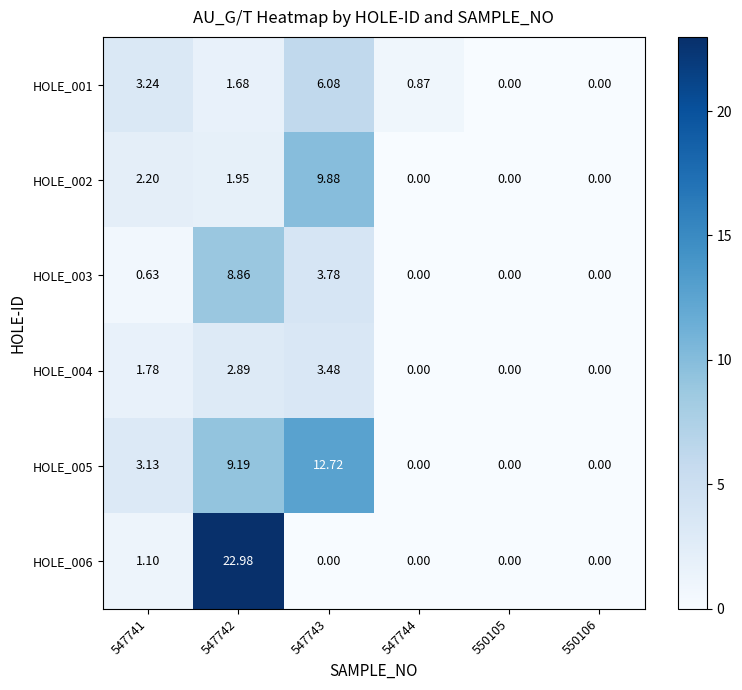

Rank the series at 547743 from highest to lowest value.

HOLE_005, HOLE_002, HOLE_001, HOLE_003, HOLE_004, HOLE_006